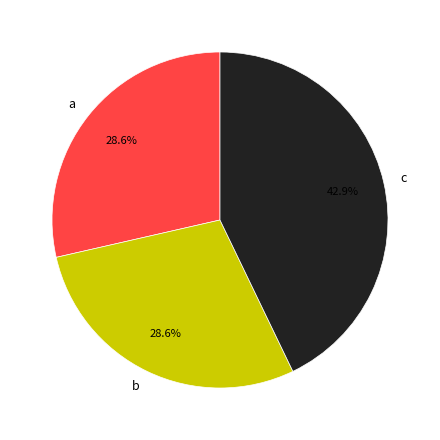

How many segments does this pie chart have?

3